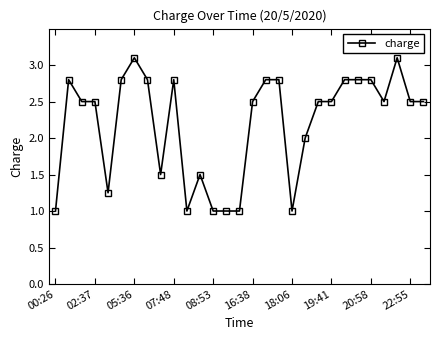

Does the chart display data point markers on the line(s)?

Yes